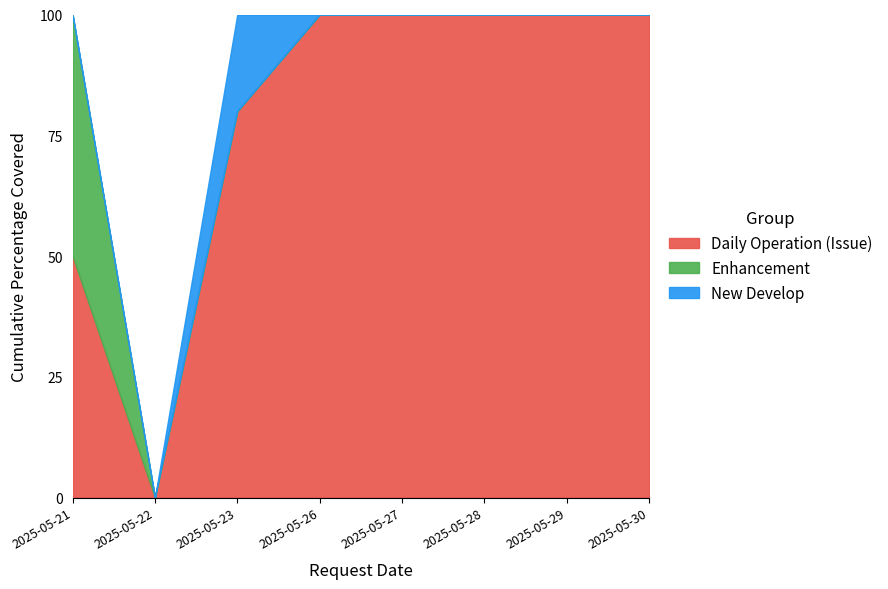

What is the total value across all series at 2025-05-29?

100